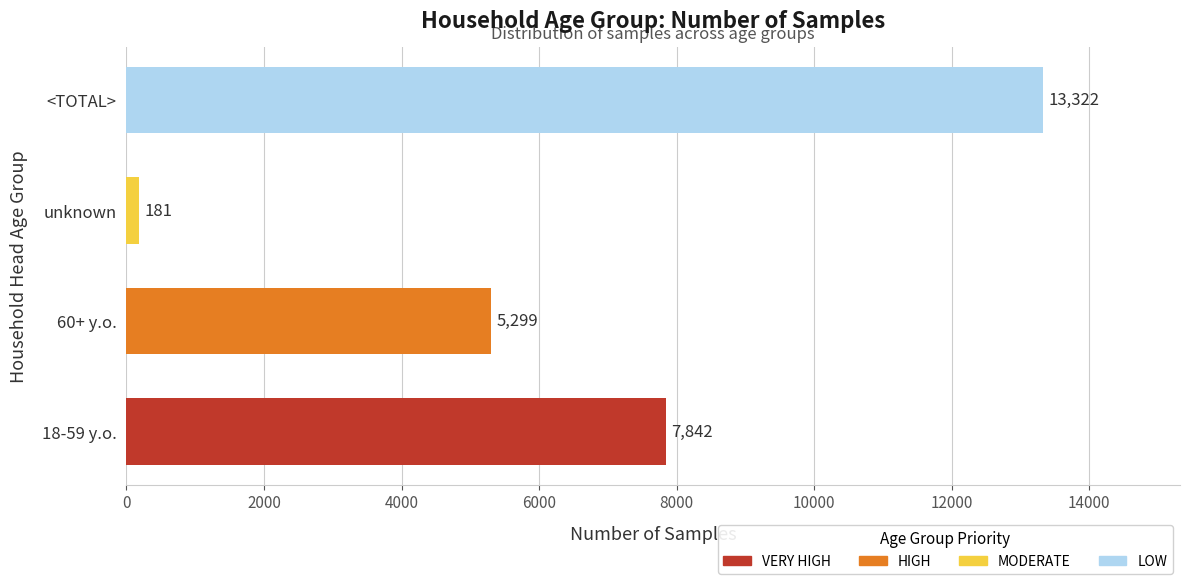

The chart shows a value of 13081 at 18-59 y.o.. True or false?

False